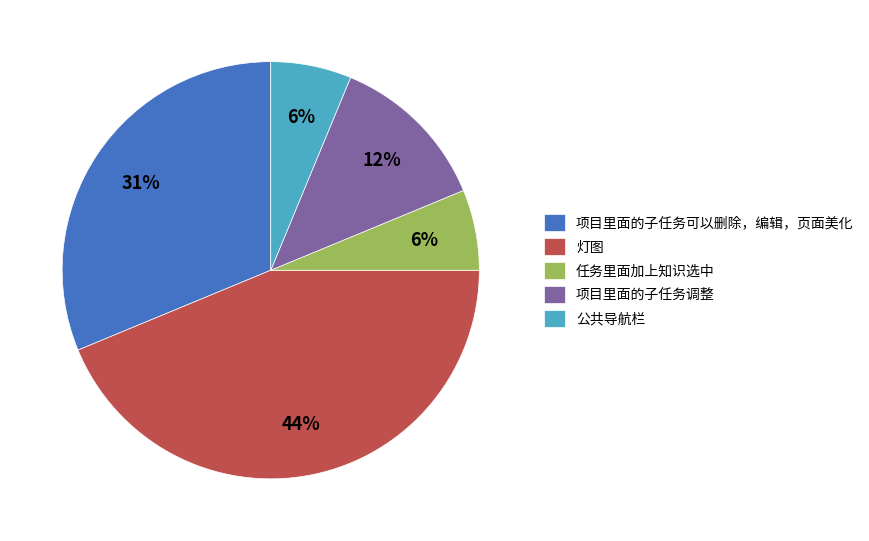

Combined, do 项目里面的子任务可以删除，编辑，页面美化 and 任务里面加上知识选中 account for over 50%?

No